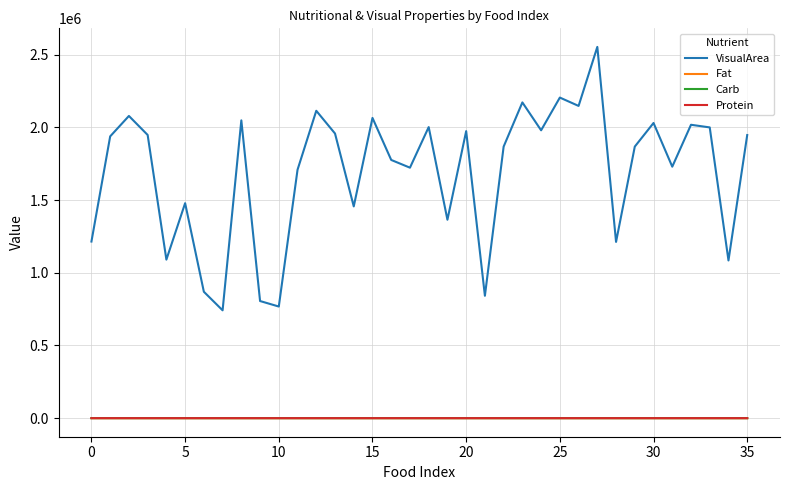

What is the maximum value shown in the chart?

2553426.0